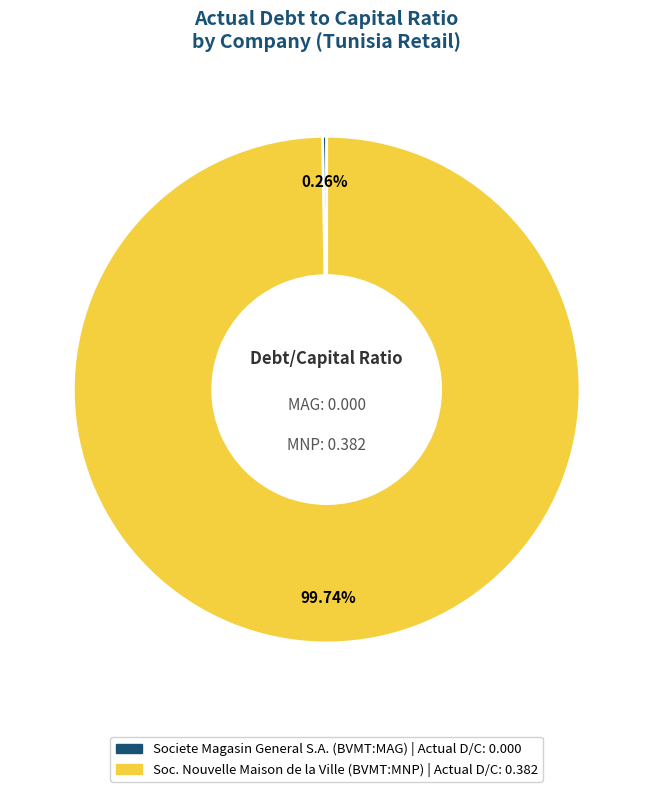

Is there any slice that represents more than half of the pie?

Yes